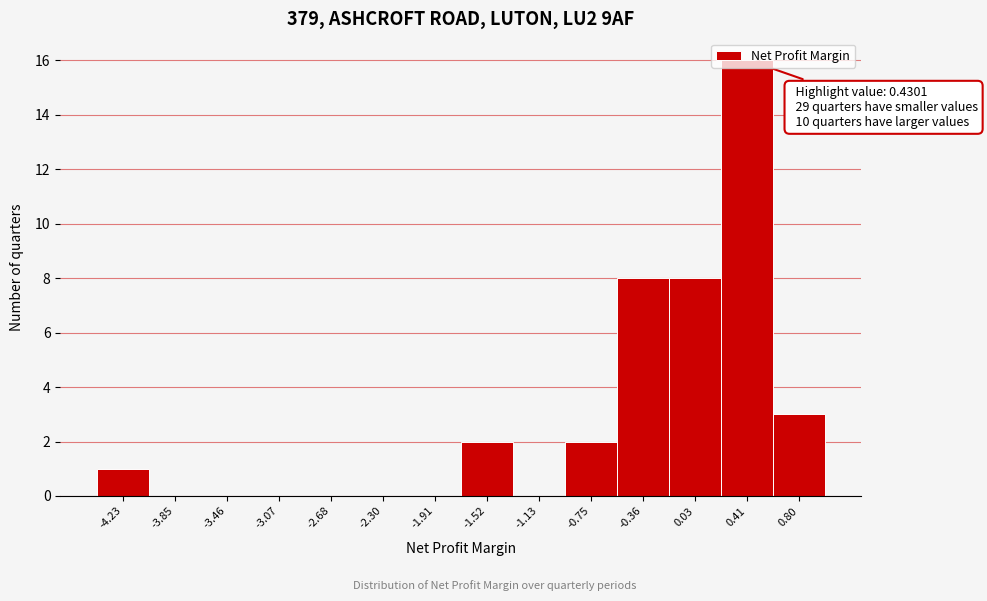

Over which range of the x-axis is the bar tallest?

0.20 to 0.60